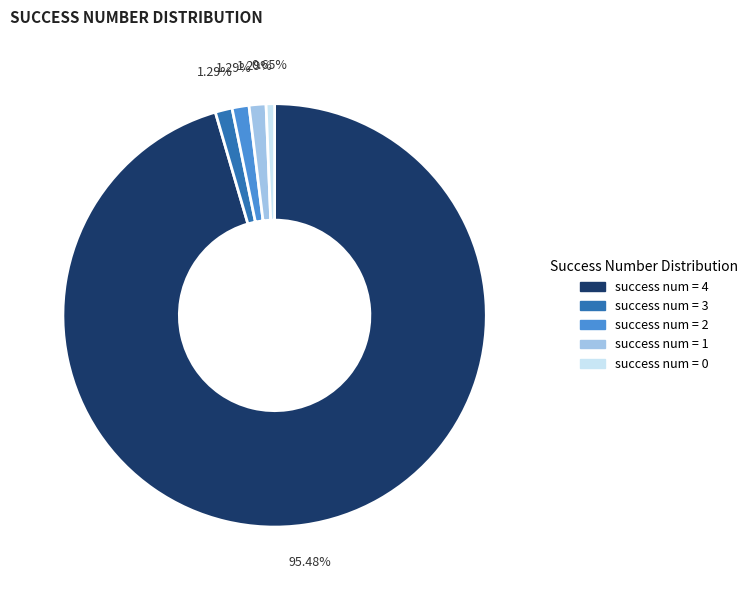

Is success num = 2 the majority of the pie?

No